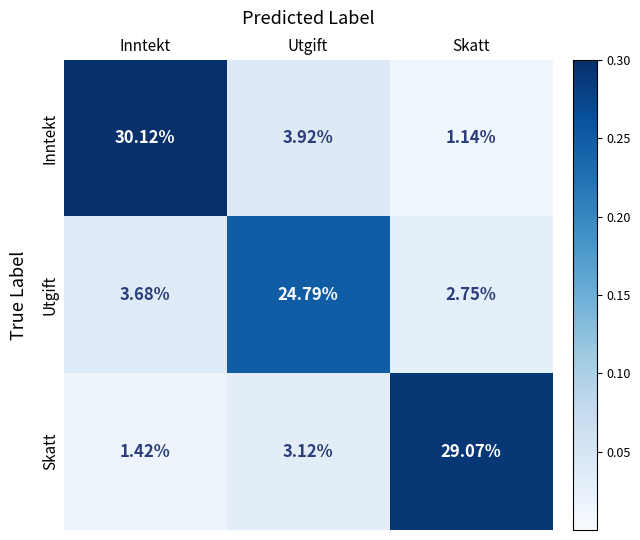

Rank the series at Skatt from highest to lowest value.

Skatt, Utgift, Inntekt